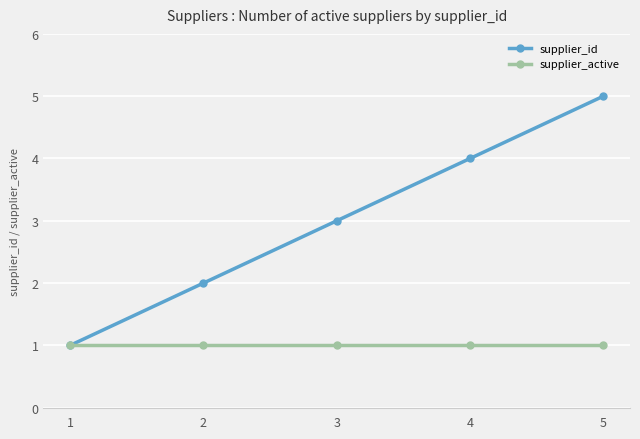

True or false: supplier_id has a value of 1 at 1.

True